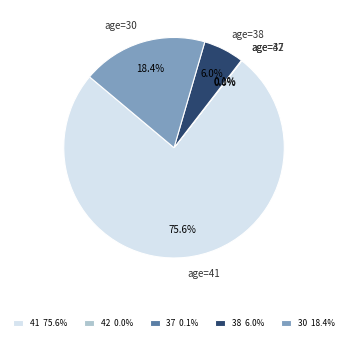

Which slice is the largest?

age=41